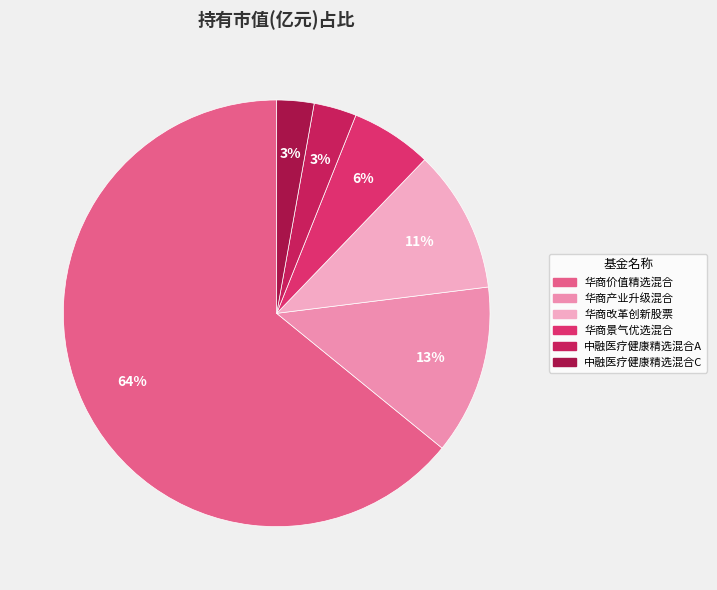

Rank the categories by value from highest to lowest.

华商价值精选混合, 华商产业升级混合, 华商改革创新股票, 华商景气优选混合, 中融医疗健康精选混合A, 中融医疗健康精选混合C